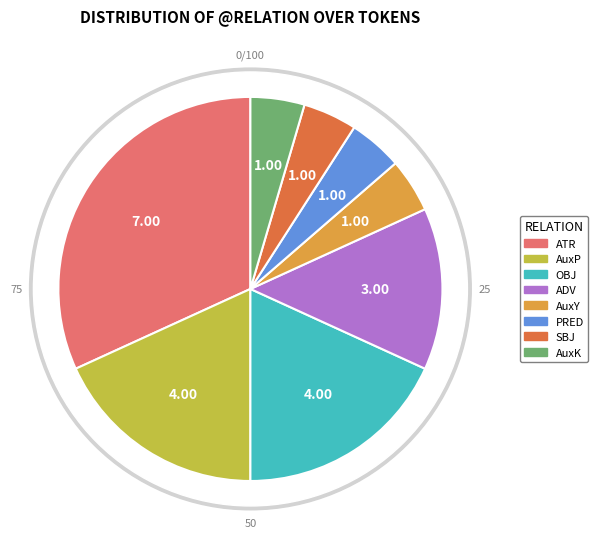

Does any single category account for the majority?

No